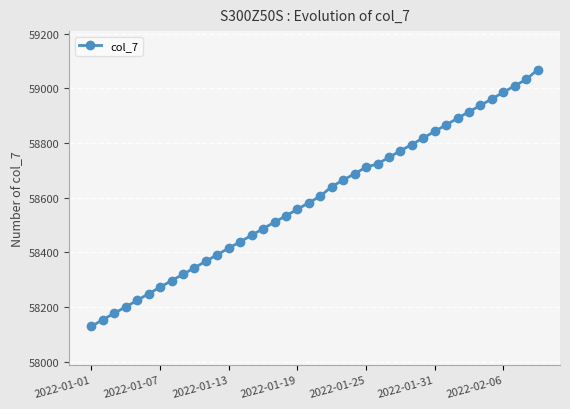

What is the difference between the maximum and second lowest values?

915